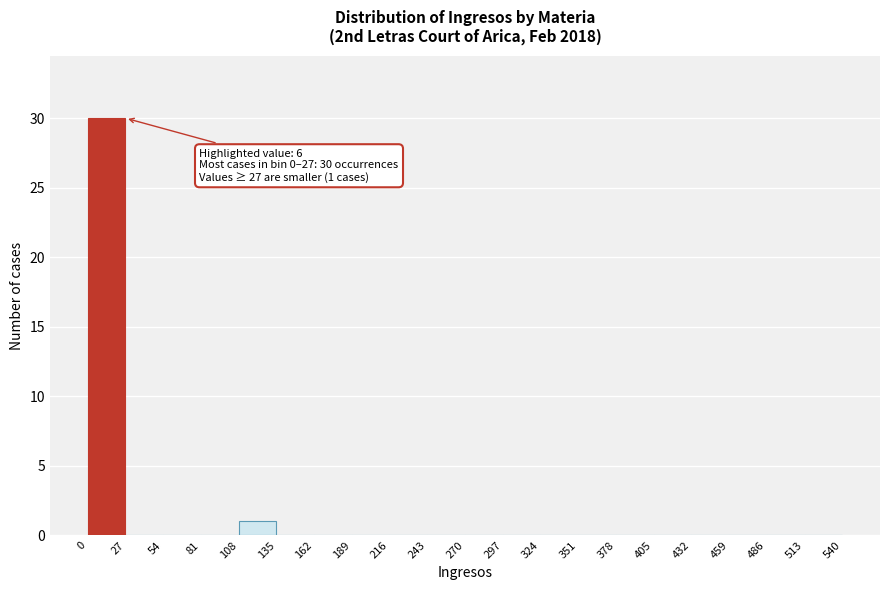

Which range on the x-axis has the tallest bar?

0 to 27